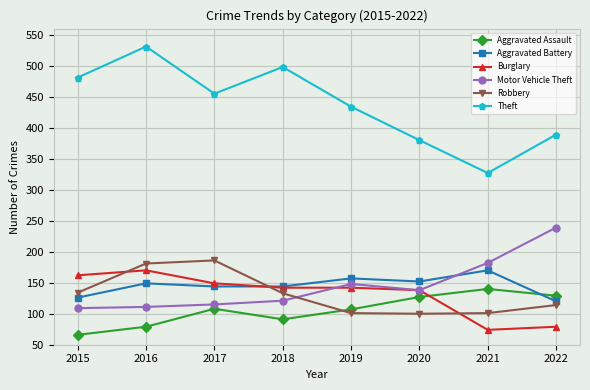

What is the difference between the Motor Vehicle Theft values at 2016 and 2015?

2